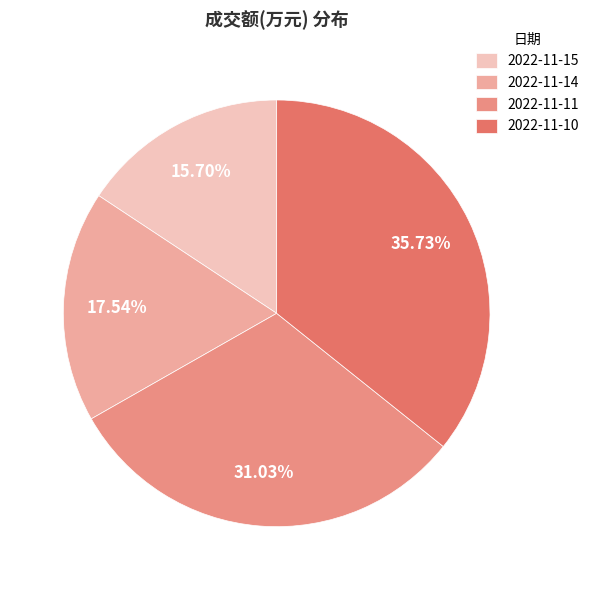

Does 2022-11-10 represent more than half of the total?

No